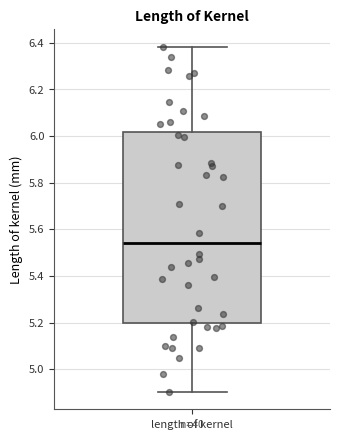

Where is the upper edge of the box for length of kernel on the y-axis? The values are not printed on the chart, so give them approximately, as read against the axis.

6.02